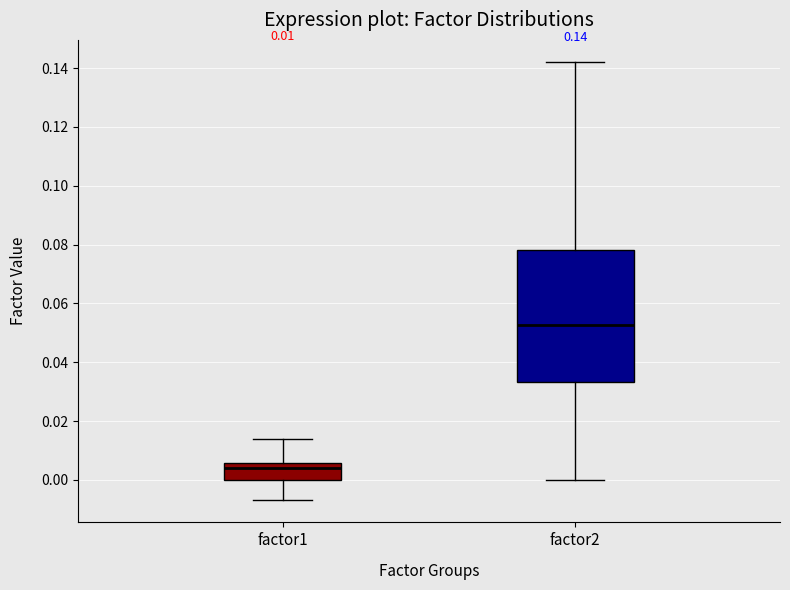

Which box's median line is the lowest?

factor1